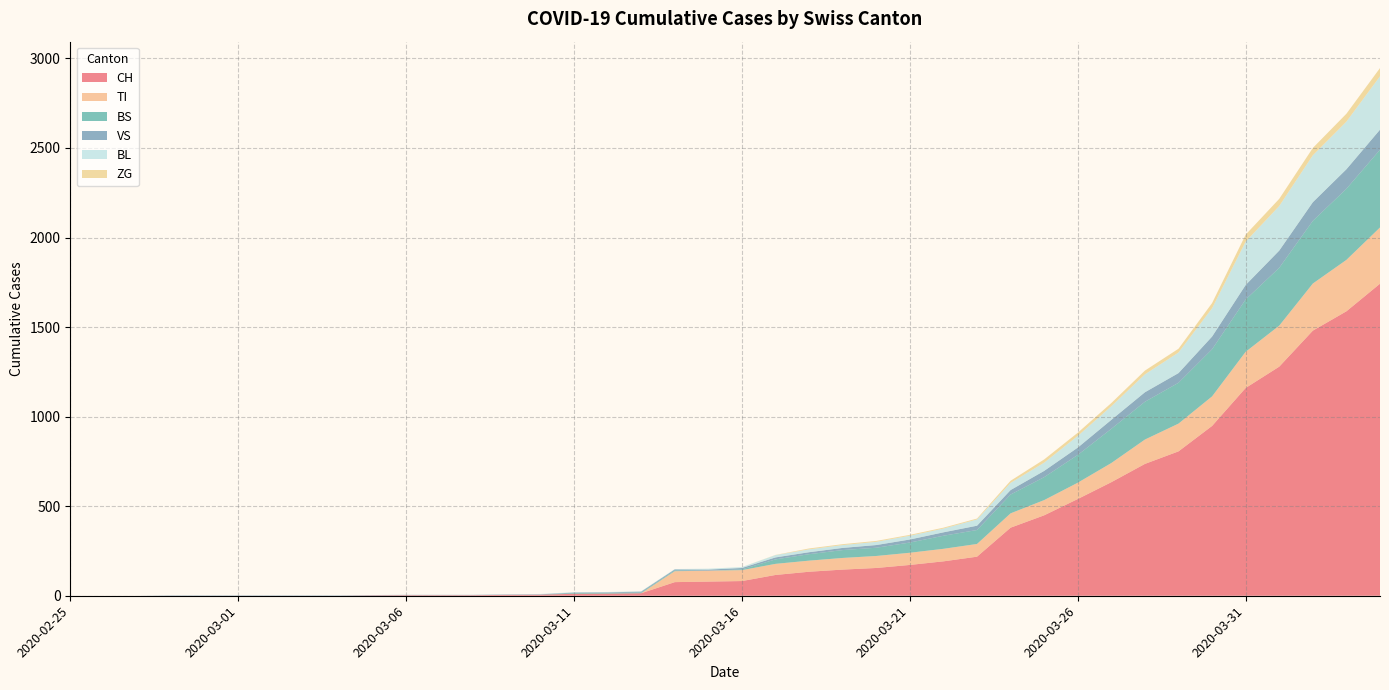

Reading left to right, extract all data points from this chart.

CH: 0	0	0	0	0	0	0	0	0	2	3	3	3	5	6	11	12	14	76	79	82	116	134	146	155	172	192	218	380	449	540	634	736	806	948	1160	1279	1480	1588	1742
TI: 0	0	0	0	0	0	0	0	0	0	0	0	0	0	0	0	0	0	61	61	61	62	62	65	67	68	70	71	80	85	91	107	136	155	165	202	229	263	287	314
BS: 0	0	0	0	0	0	0	0	0	0	0	0	0	0	0	4	4	4	4	0	4	25	36	44	46	57	73	78	105	128	155	191	211	228	263	292	323	350	397	434
VS: 0	0	0	2	2	2	2	2	2	2	2	2	2	2	2	3	3	5	6	6	8	11	11	12	15	17	19	24	25	35	41	50	53	54	71	81	96	104	109	112
BL: 0	0	0	0	0	0	0	0	0	0	0	0	0	1	2	2	2	2	2	5	5	13	16	16	18	21	21	35	40	46	65	76	100	115	158	242	249	262	266	298
ZG: 0	0	0	0	0	0	0	0	0	0	0	0	0	0	0	0	0	0	0	0	0	1	5	5	5	5	5	5	12	18	18	18	21	21	29	39	40	41	44	46